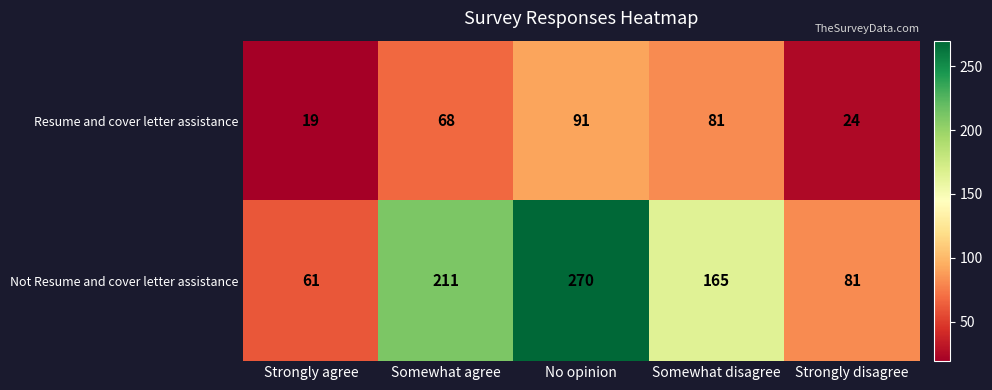

Reading left to right, transcribe all the data shown in this chart.

Resume and cover letter assistance: 19	68	91	81	24
Not Resume and cover letter assistance: 61	211	270	165	81